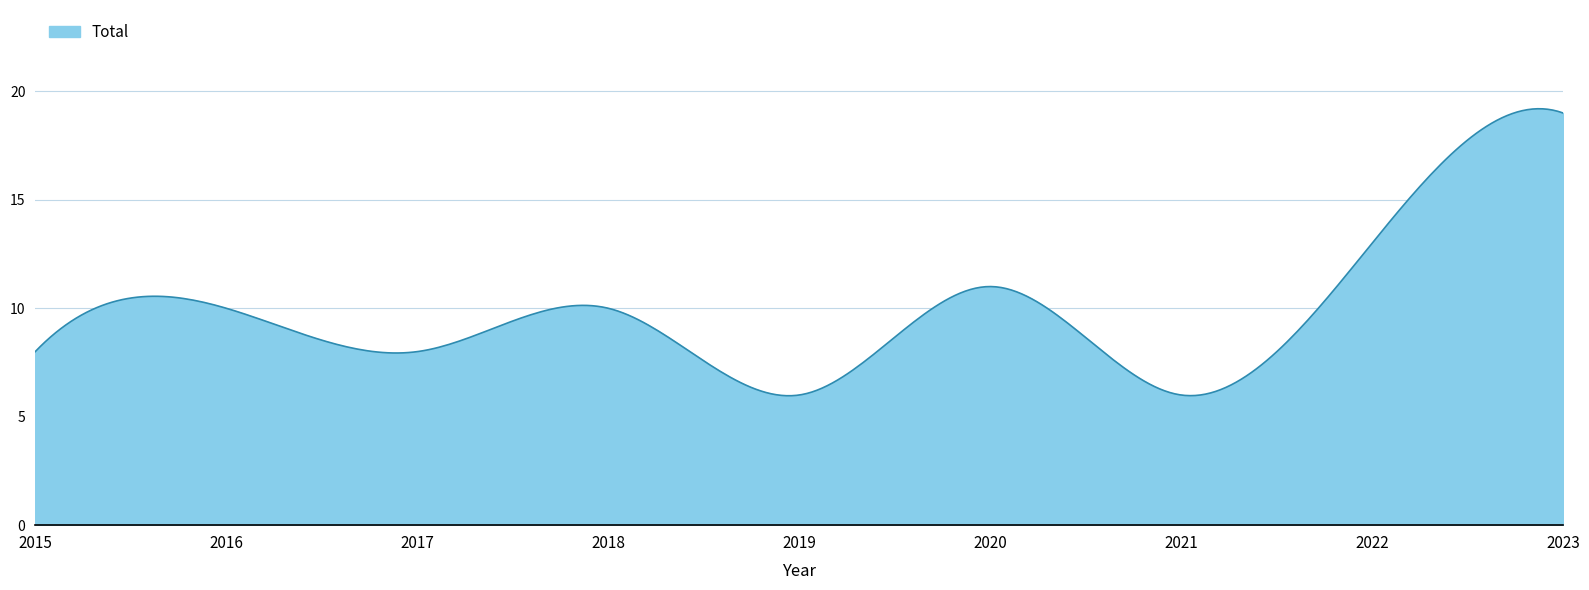

What is the greatest value displayed?

19.2